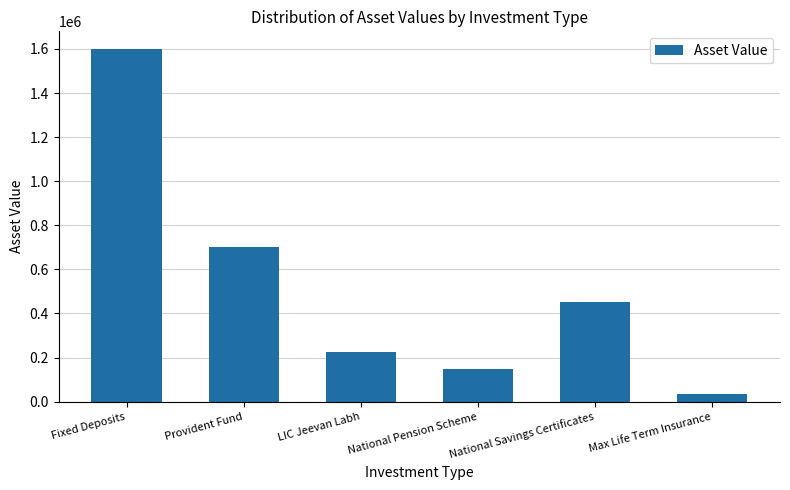

What is the difference between the second highest and second lowest values?

550000